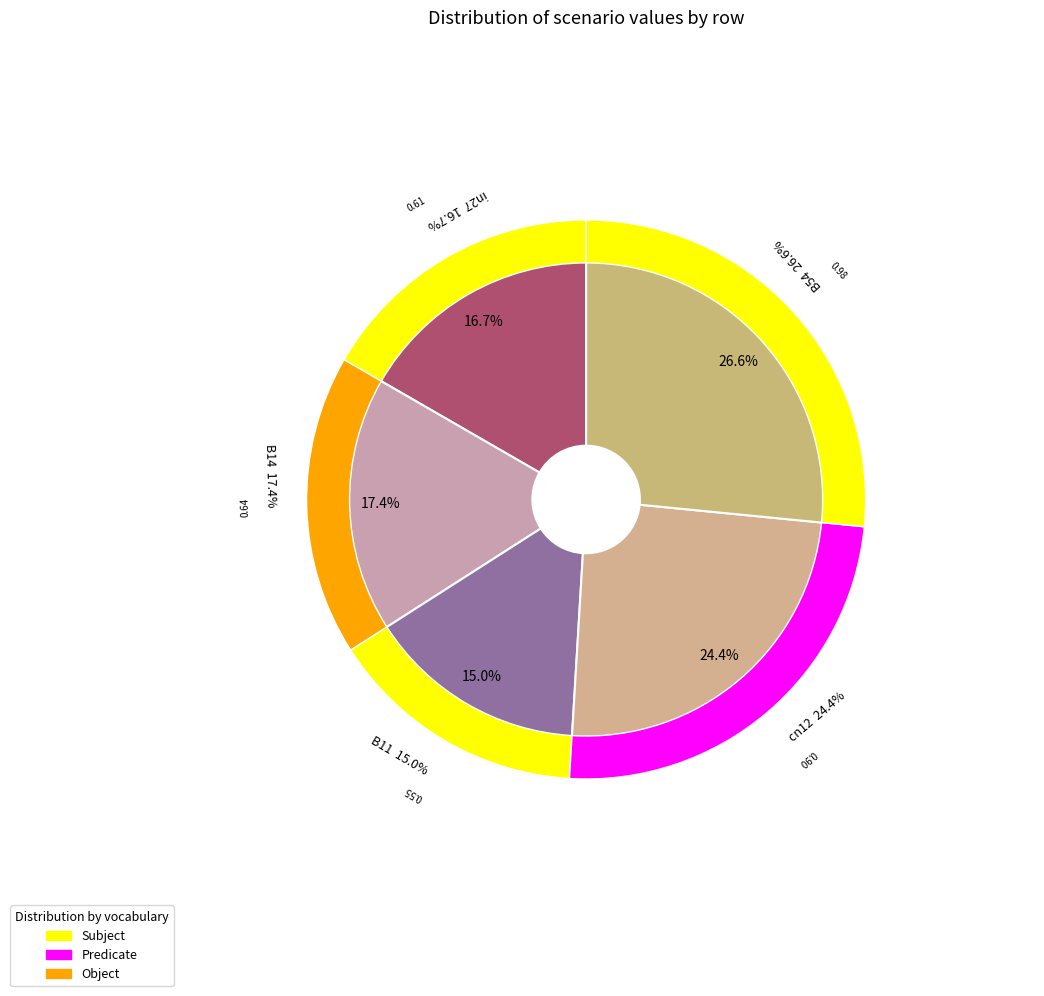

Rank the categories by value from highest to lowest.

B54, cn12, B14, in27, B11